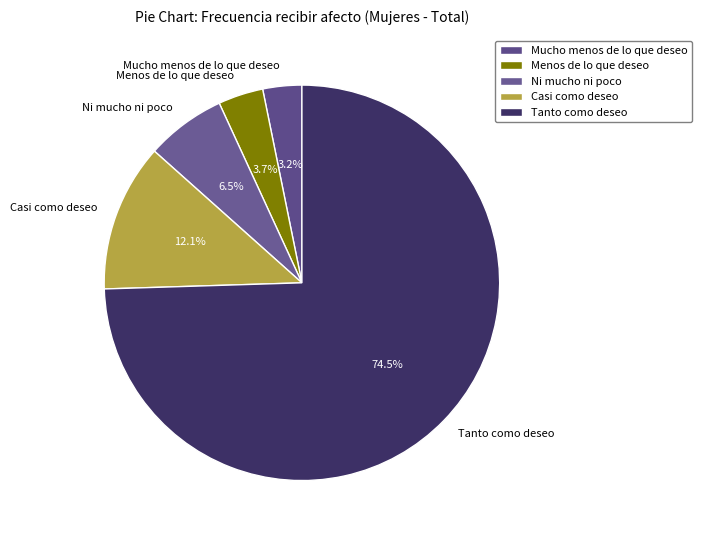

How many slices are in this pie chart?

5